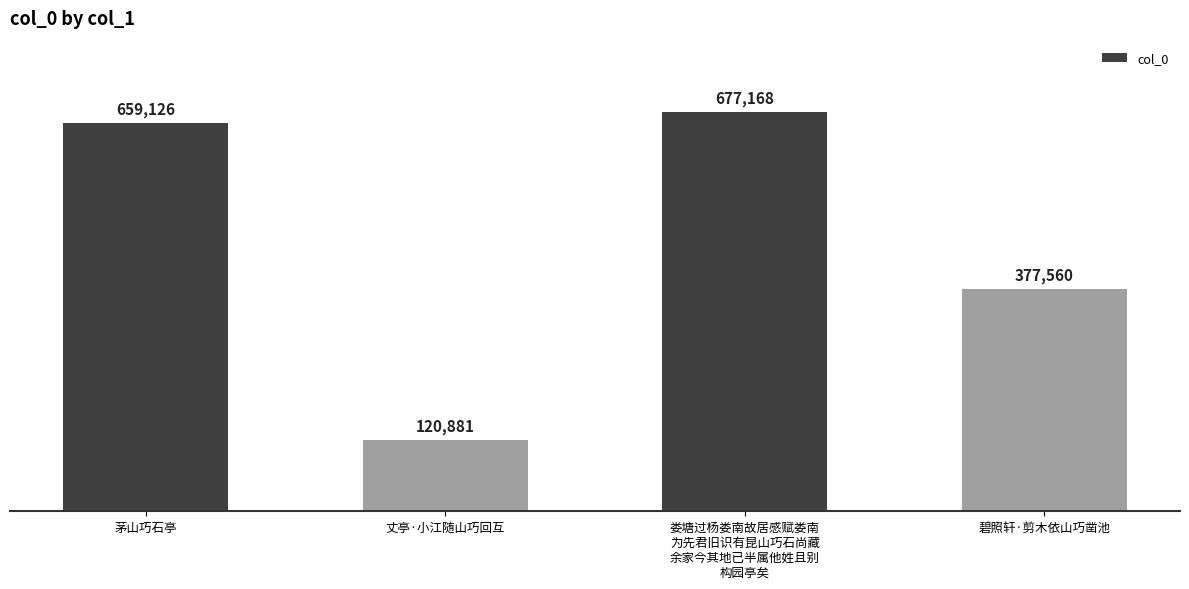

What position from the left is 碧照轩·剪木依山巧凿池?

4